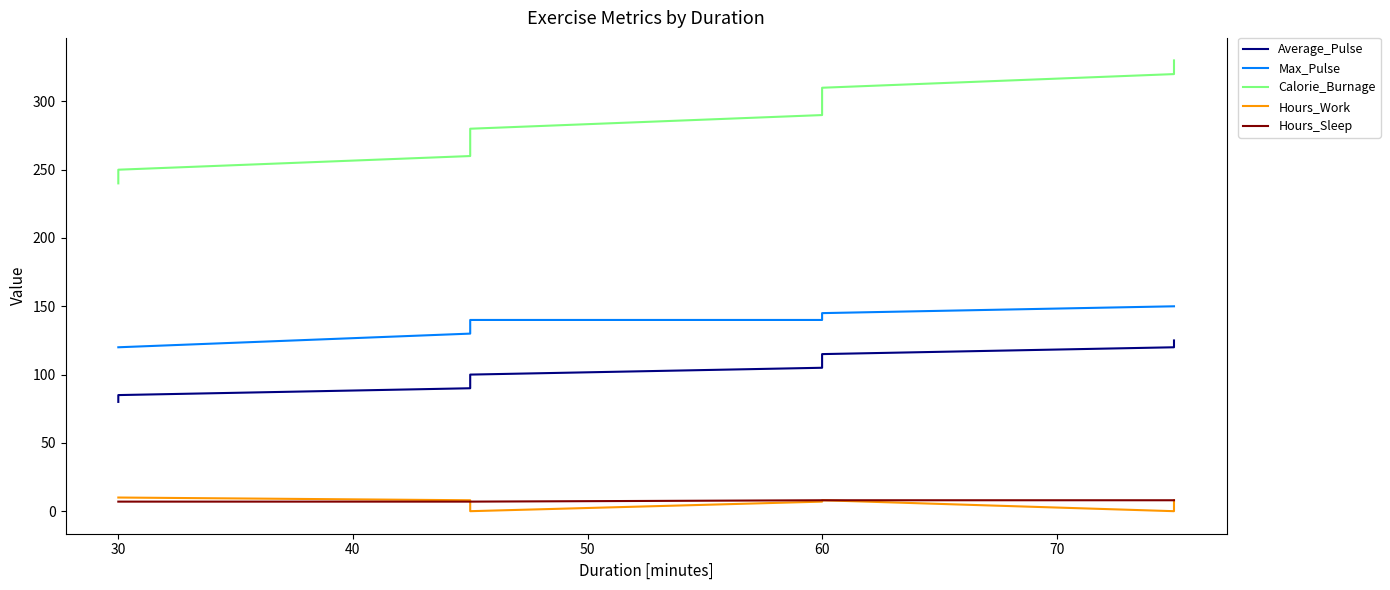

What is the label of the 9th point from the right?

30